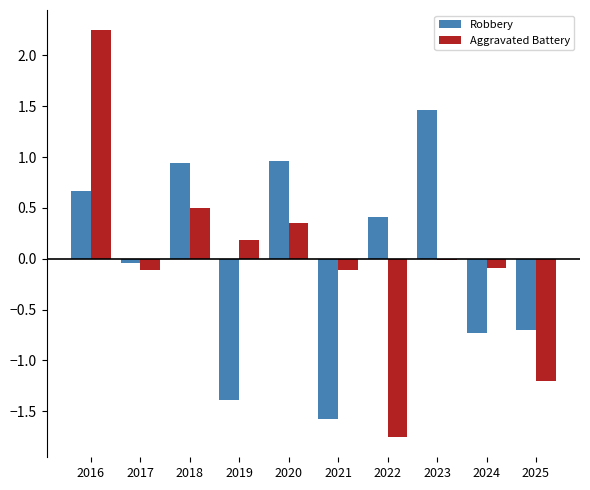

Which label corresponds to the largest value in the chart?

2016